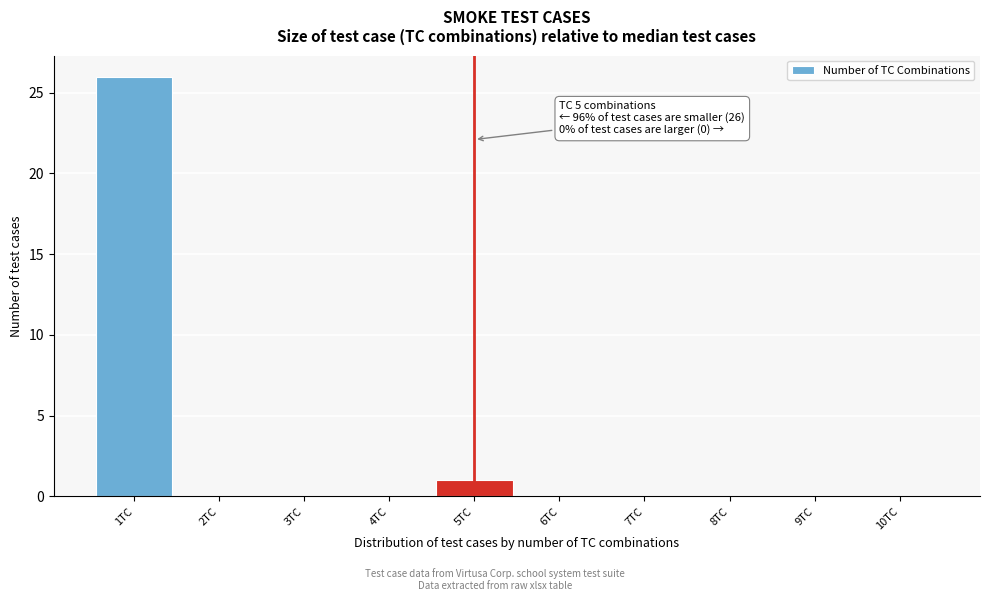

Over which range of the x-axis is the bar tallest?

0.5 to 1.5